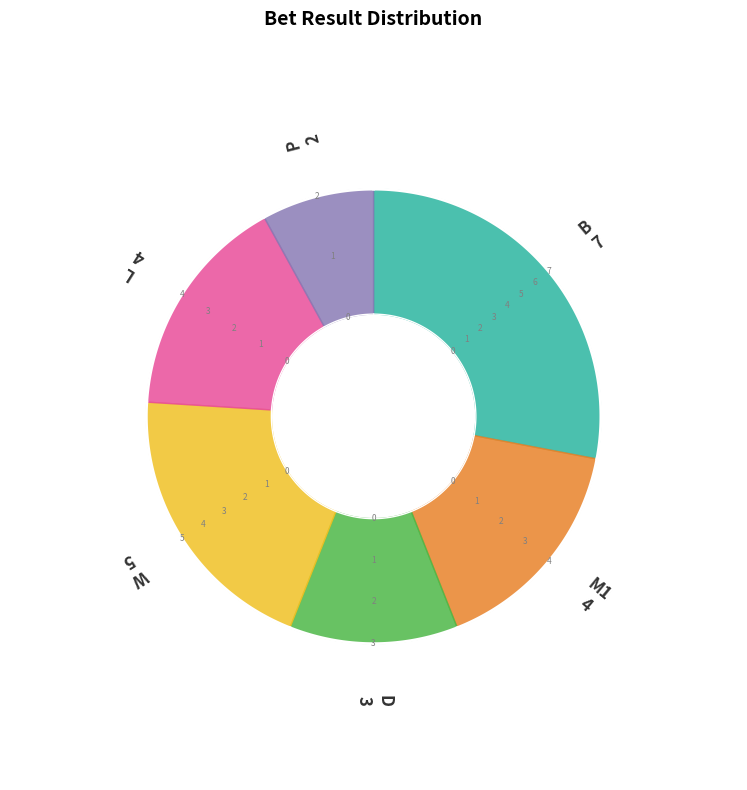

Between D and L, which is larger?

L